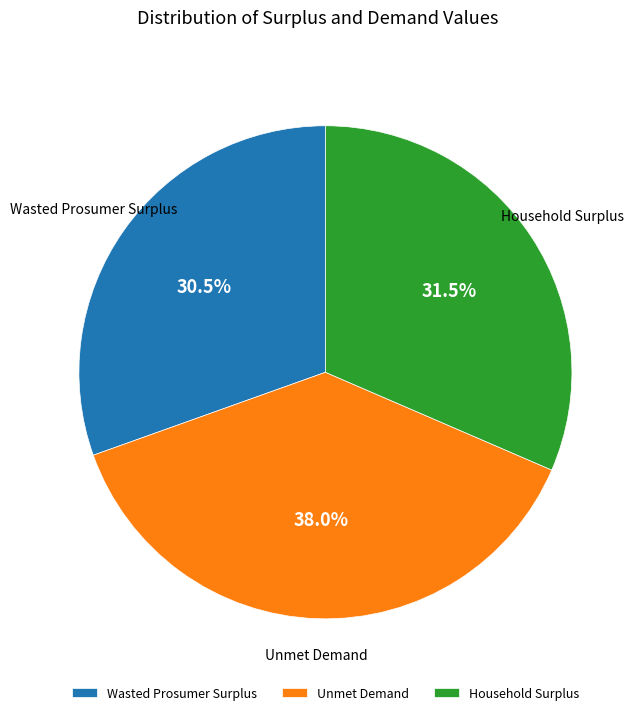

How many slices are in this pie chart?

3